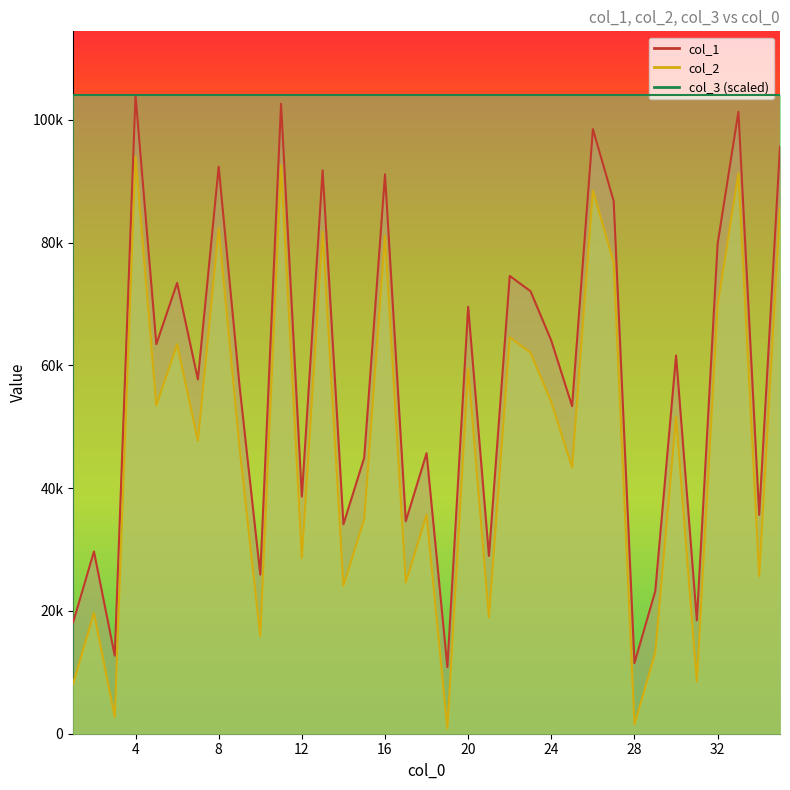

List the labels in order of col_2 value, smallest first.

19, 28, 3, 1, 31, 29, 10, 21, 2, 14, 17, 34, 12, 15, 18, 25, 9, 7, 30, 5, 24, 20, 23, 6, 22, 32, 27, 16, 13, 8, 35, 26, 33, 11, 4